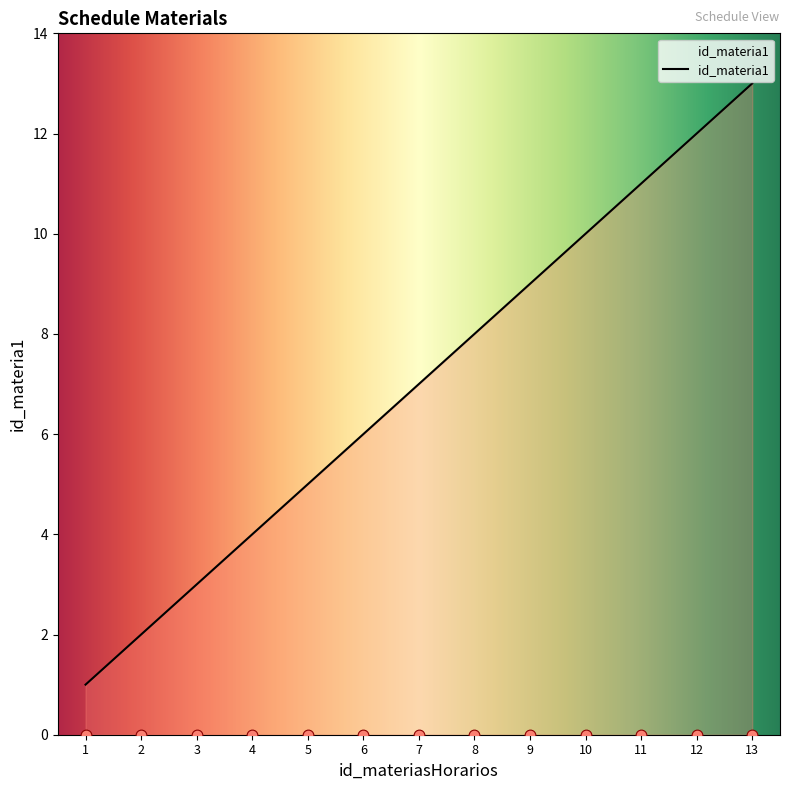

Between 8 and 9, which is larger?

9